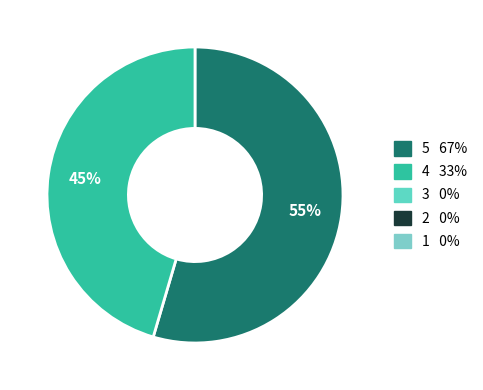

Does any single category account for the majority?

Yes